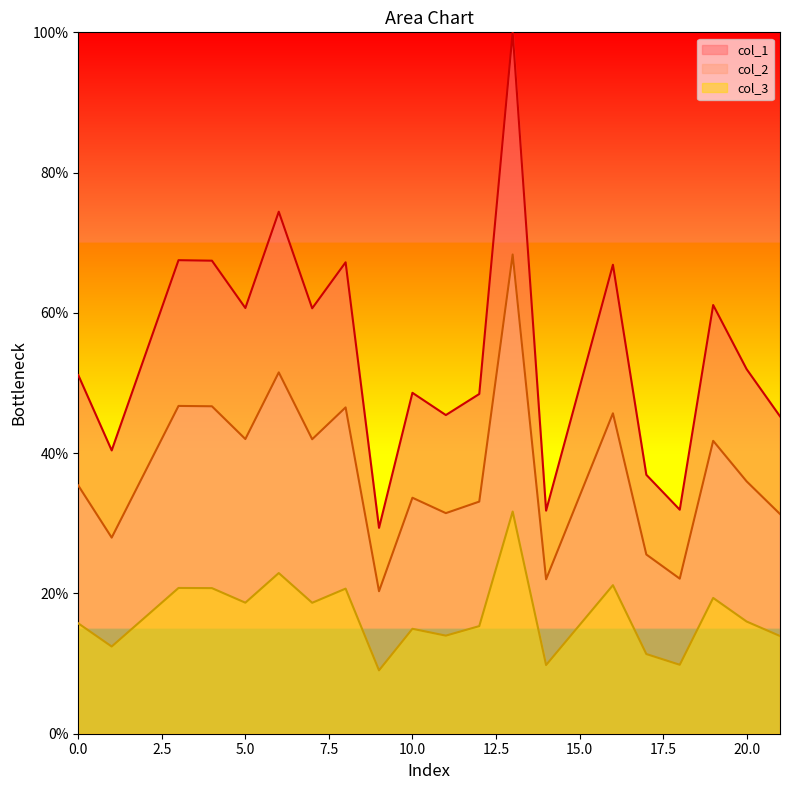

In col_3, how many points are higher than both neighbors (excluding endpoints)?

7